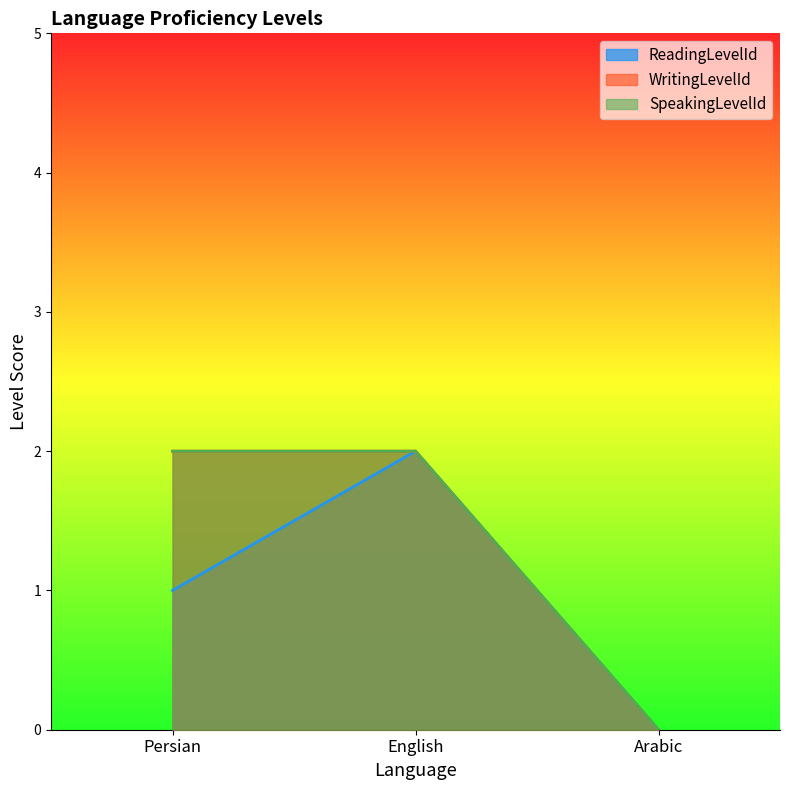

The value of WritingLevelId at Persian is 2. True or false?

True